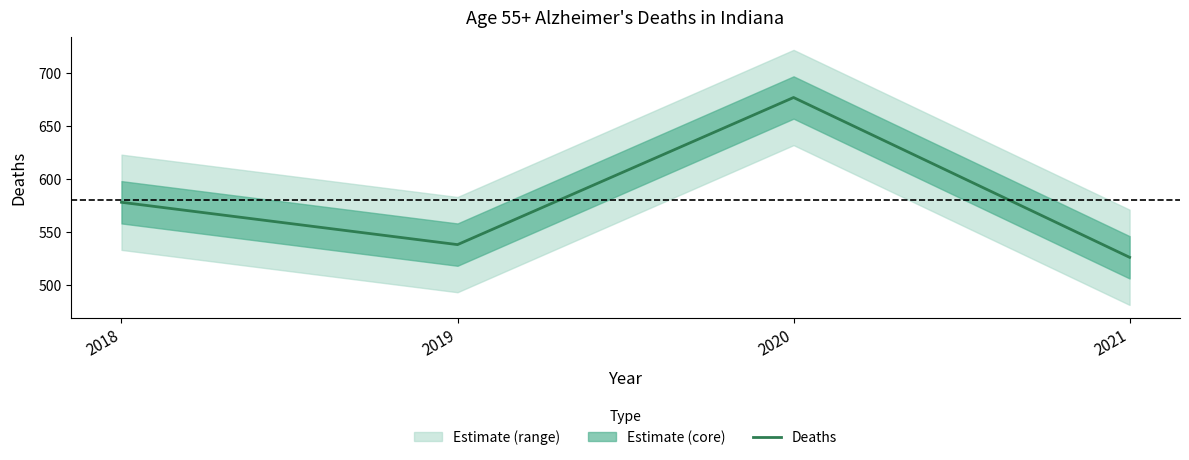

How many categories are shown in the chart?

4